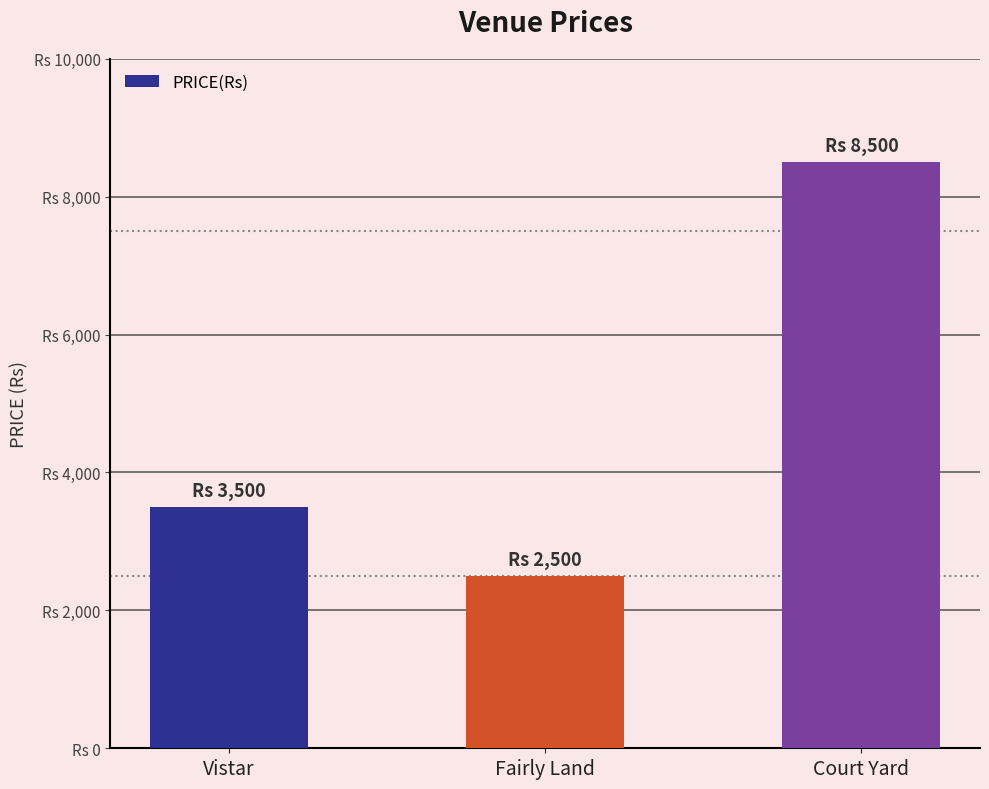

How many values are below 3500?

1